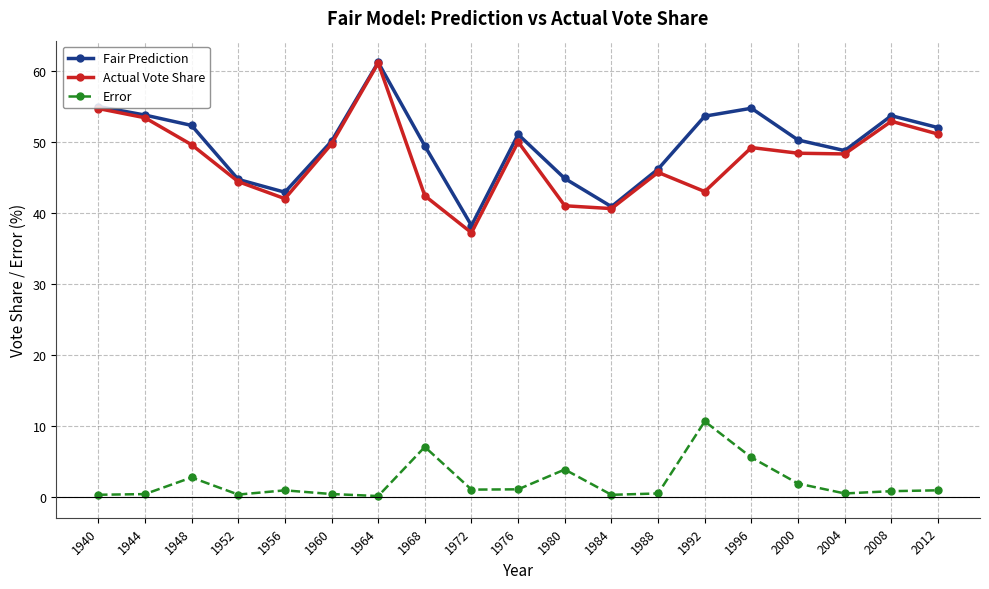

True or false: Fair Prediction and Error cross at least once.

False